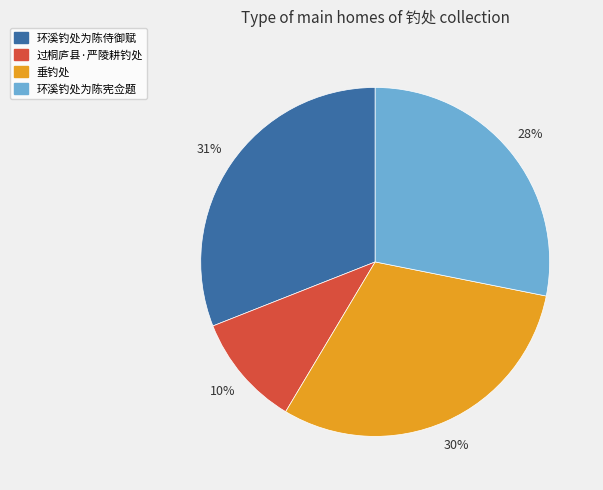

To the nearest percent, what percentage of the pie is 环溪钓处为陈侍御赋?

31%